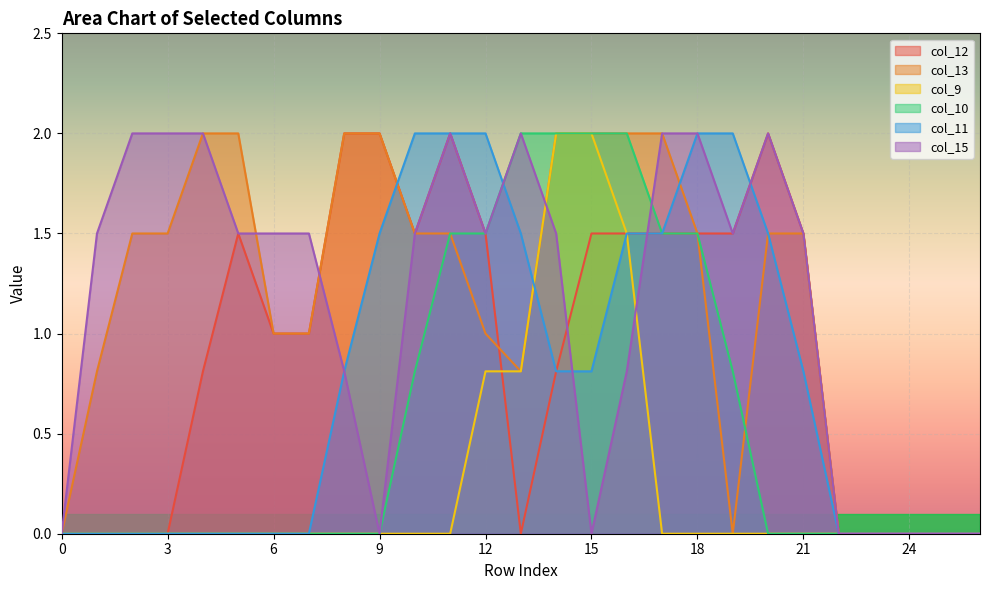

What are all the series names shown in the legend?

col_12, col_13, col_9, col_10, col_11, col_15